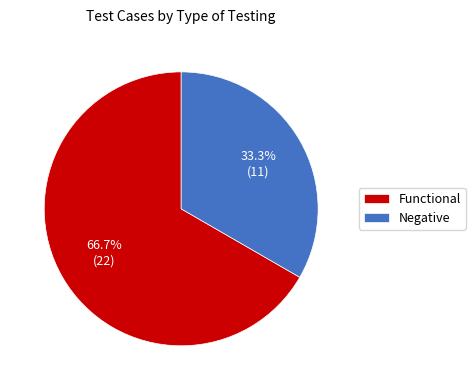

Is the sum of Functional and Negative greater than half?

Yes